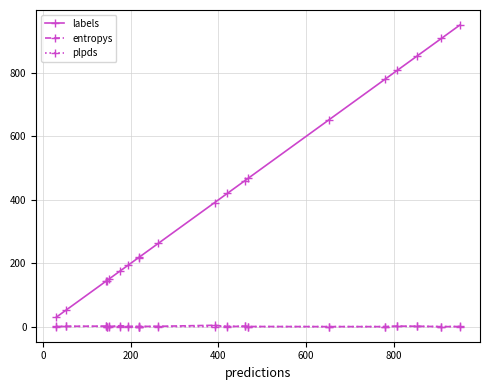

Which series ends up on top after the final intersection of plpds and entropys?

plpds